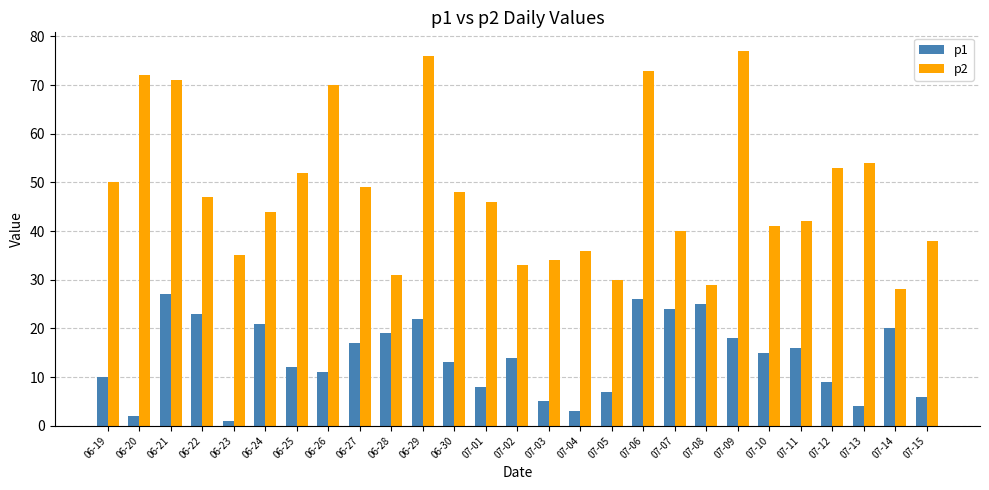

The value of p1 at 07-04 is 3. True or false?

True